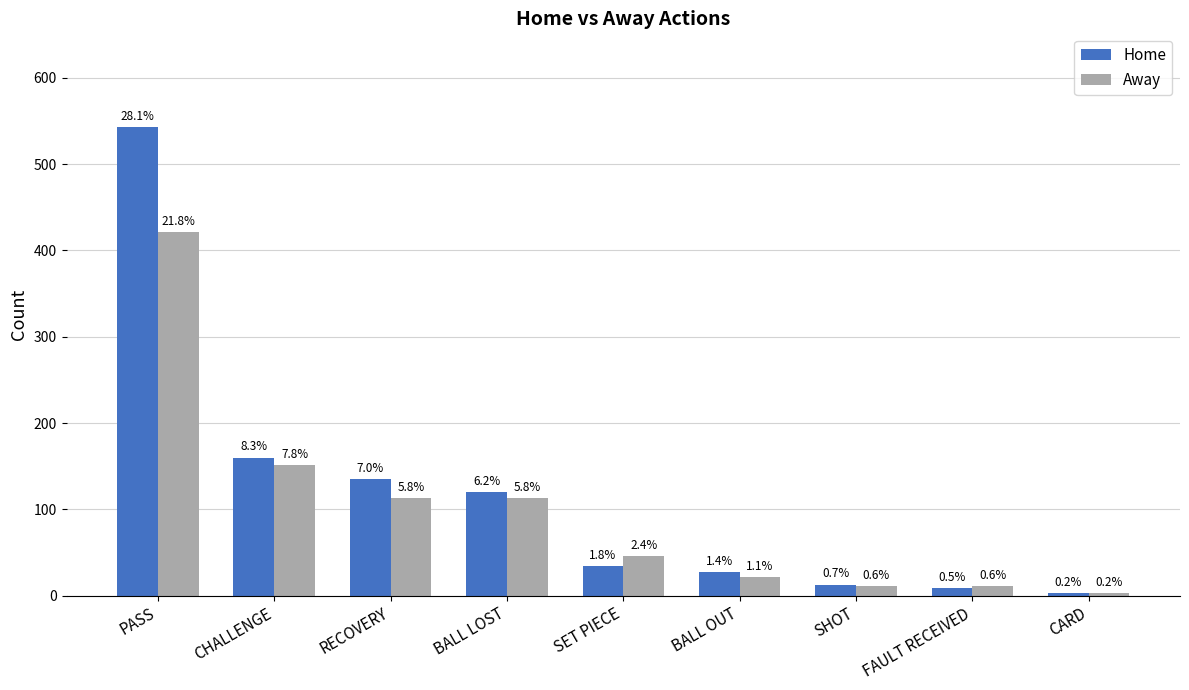

Rank the series by their average value, from lowest to highest.

Away, Home